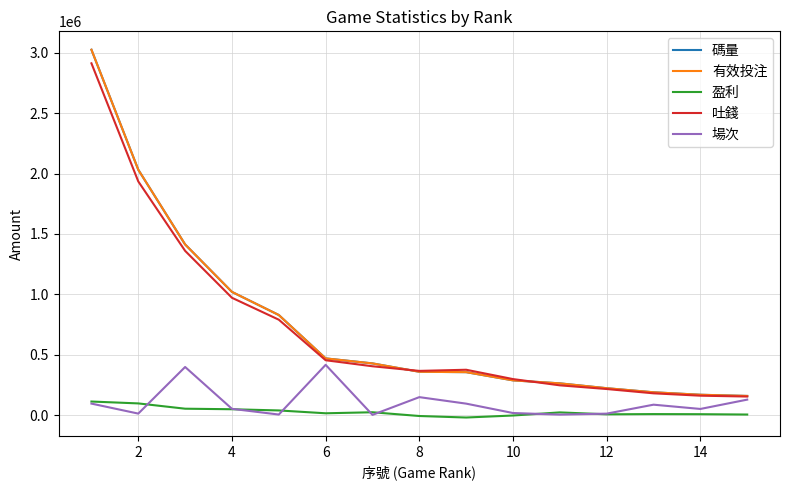

Does the chart have visible grid lines?

Yes